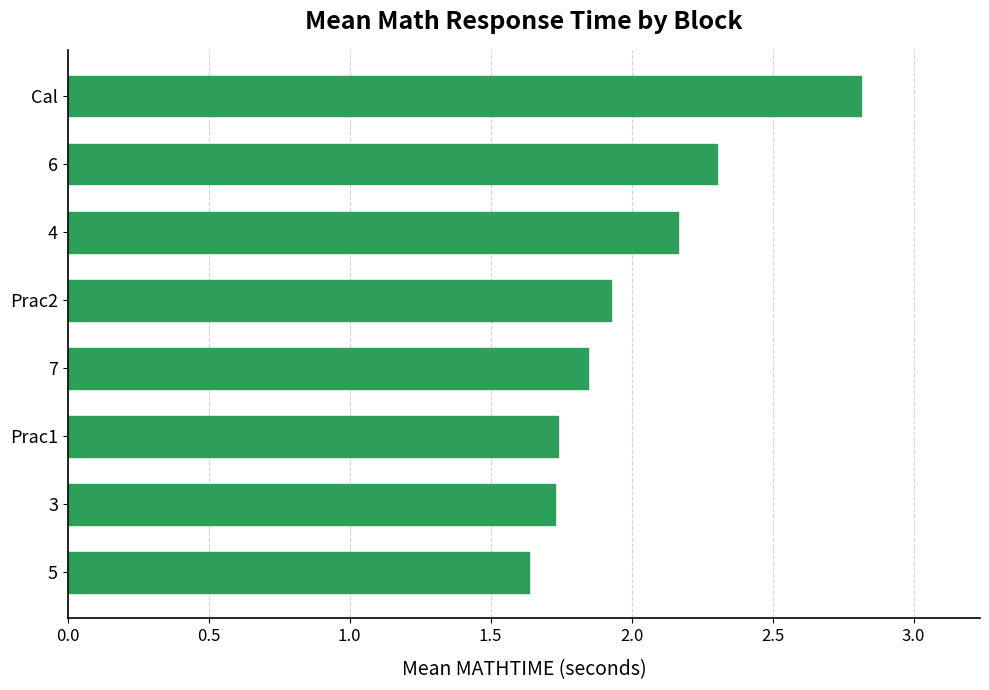

Does the chart contain any negative values?

No